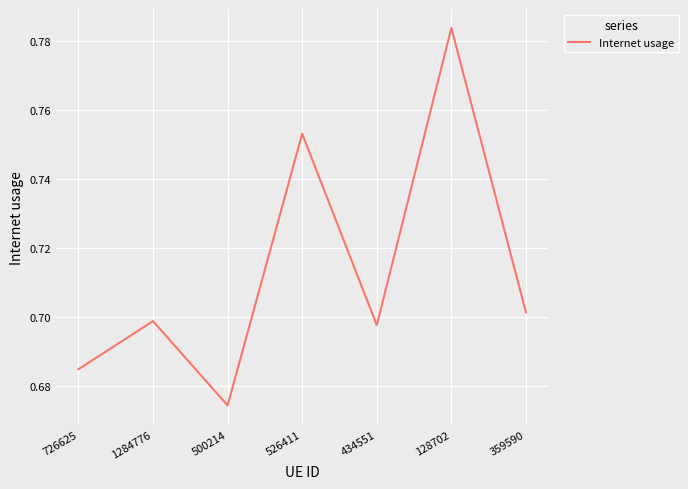

Count the number of categories in the chart.

7